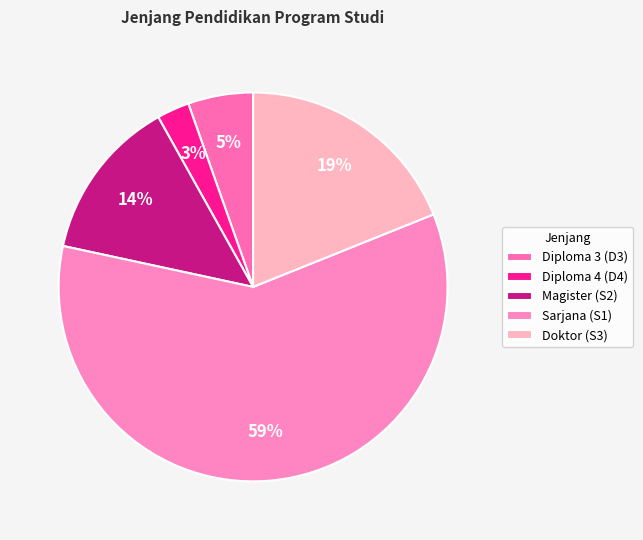

Is Diploma 4 (D4) the majority of the pie?

No